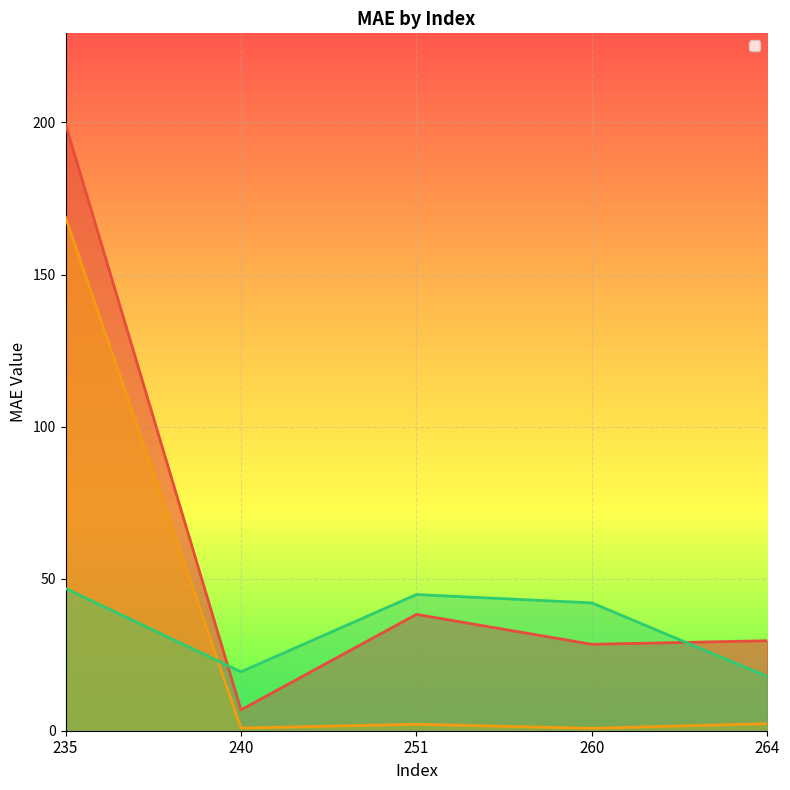

True or false: _RF_Regressor and _AdaBoost_Regressor intersect in this chart.

False